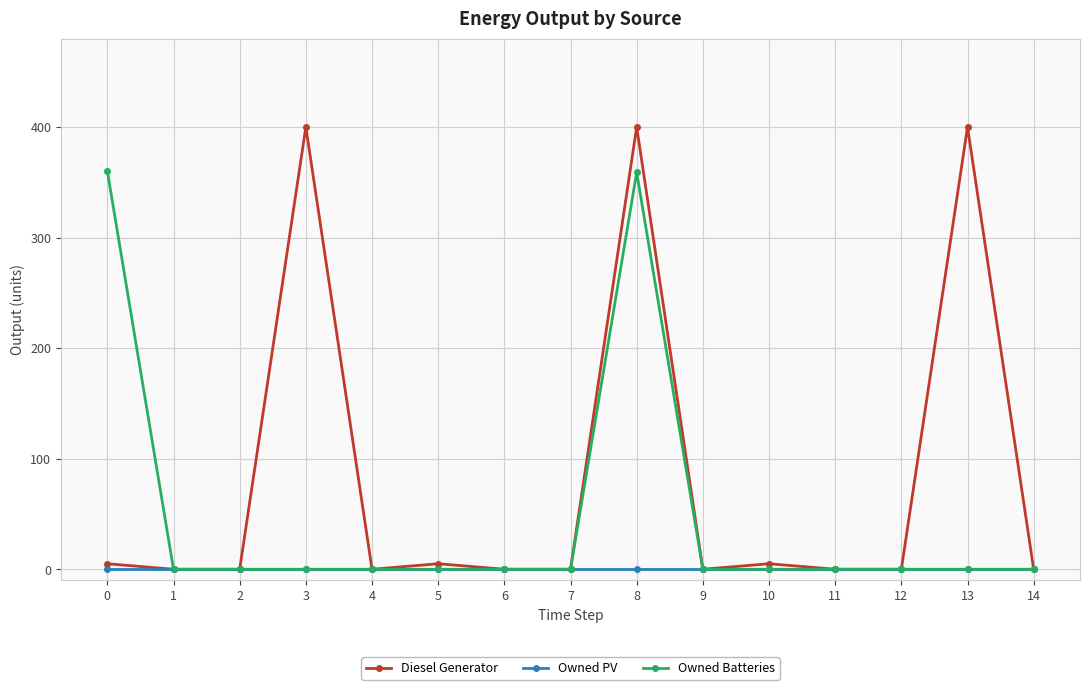

List the series in order of their overall mean, lowest first.

Owned PV, Owned Batteries, Diesel Generator